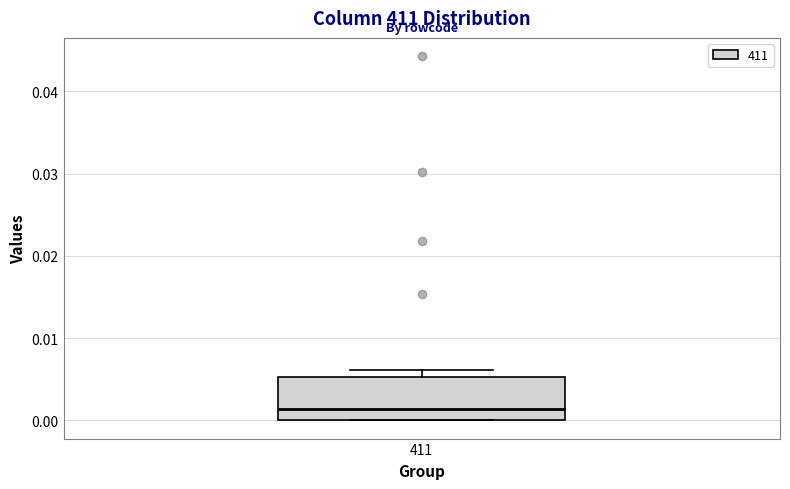

Read this box plot against the y-axis: the position of the median line, the range covered by the box, and the ends of both whiskers. The values are not printed on the chart, so give them approximately, as read against the axis.

median 0.001, box 0.000 to 0.005, whiskers 0.000 to 0.006